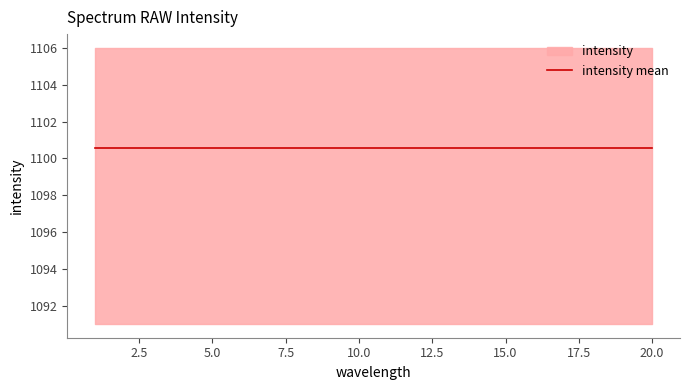

What is the approximate value at 6, to the nearest 5?

1105